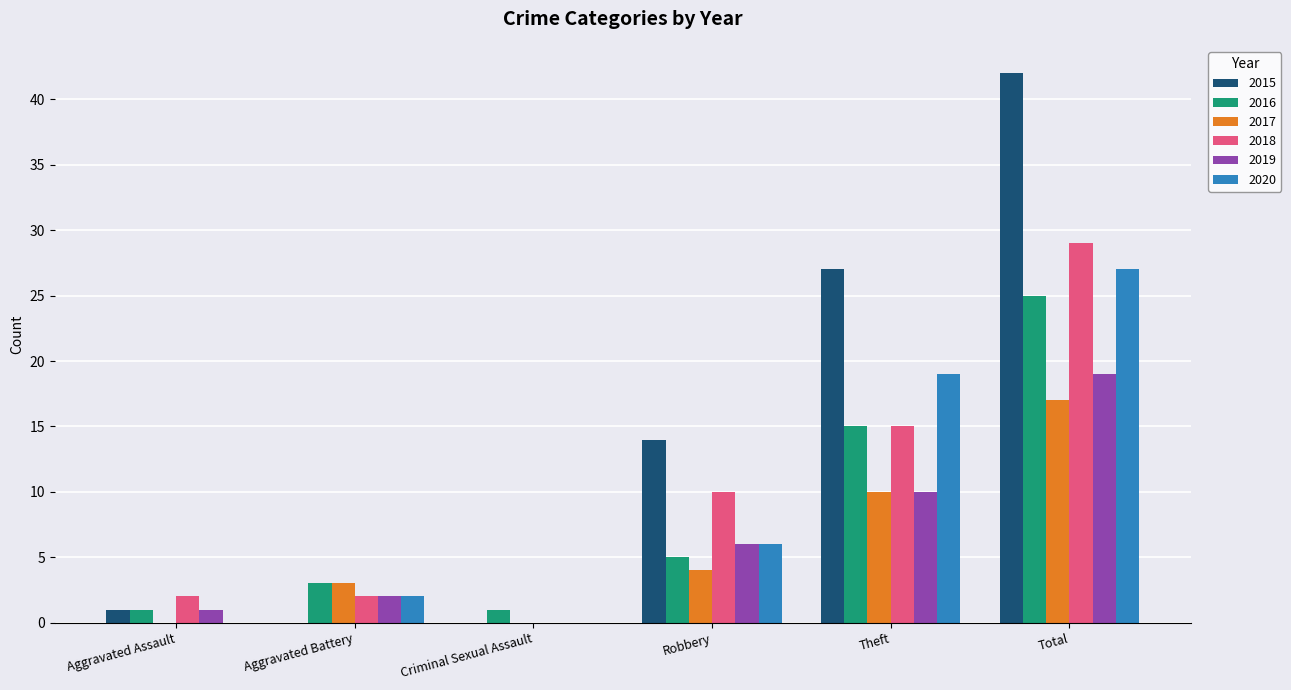

What is the total value across all series at Robbery?

45